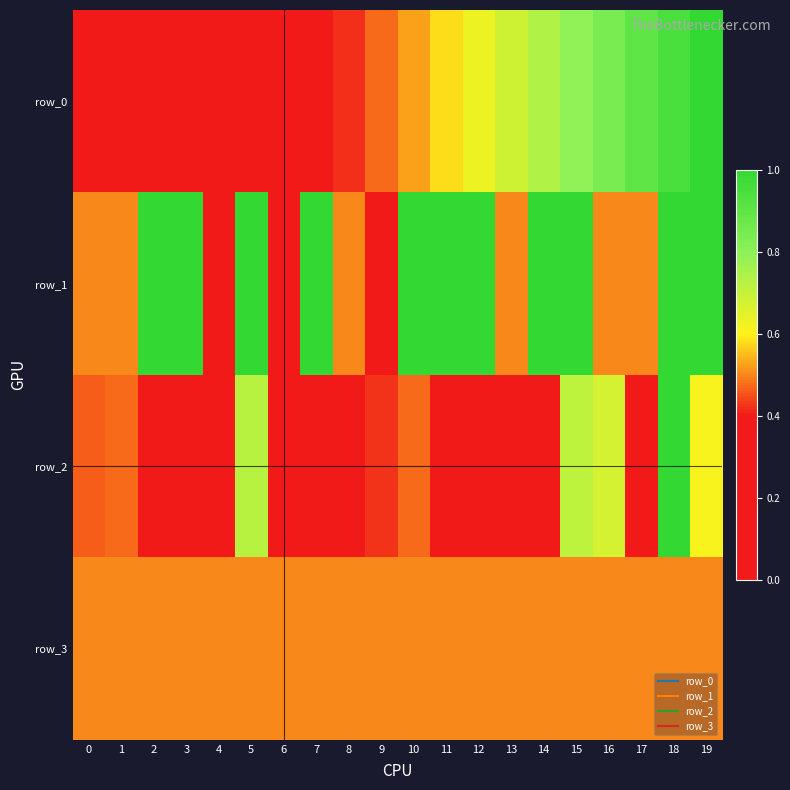

Reading right to left, what are all the values shown in this chart?

row_0: 1.0	0.9	0.9	0.8	0.8	0.7	0.7	0.6	0.6	0.5	0.5	0.4	0.4	0.3	0.3	0.2	0.2	0.1	0.1	0.0
row_1: 1.0	1.0	0.5	0.5	1.0	1.0	0.5	1.0	1.0	1.0	0.0	0.5	1.0	0.0	1.0	0.0	1.0	1.0	0.5	0.5
row_2: 0.6	1.0	0.3	0.7	0.7	0.4	0.0	0.1	0.3	0.5	0.4	0.2	0.4	0.1	0.7	0.2	0.3	0.1	0.5	0.5
row_3: 0.5	0.5	0.5	0.5	0.5	0.5	0.5	0.5	0.5	0.5	0.5	0.5	0.5	0.5	0.5	0.5	0.5	0.5	0.5	0.5